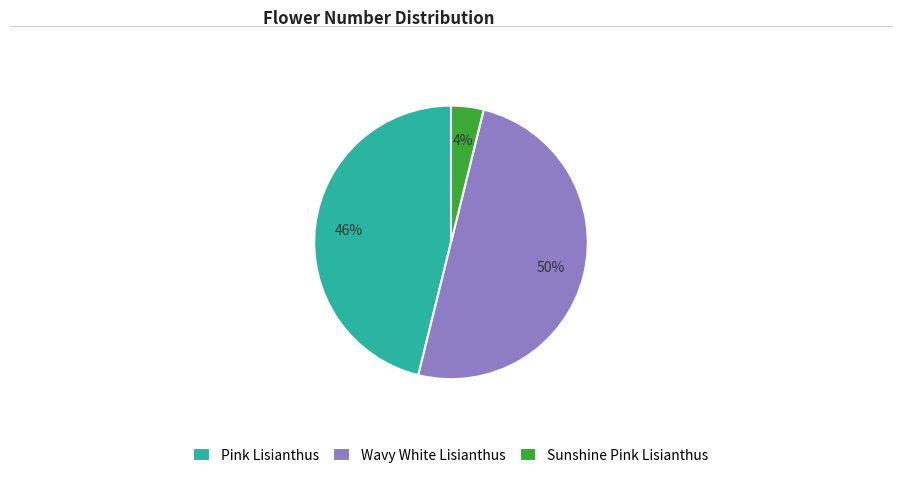

Between Sunshine Pink Lisianthus and Wavy White Lisianthus, which is larger?

Wavy White Lisianthus